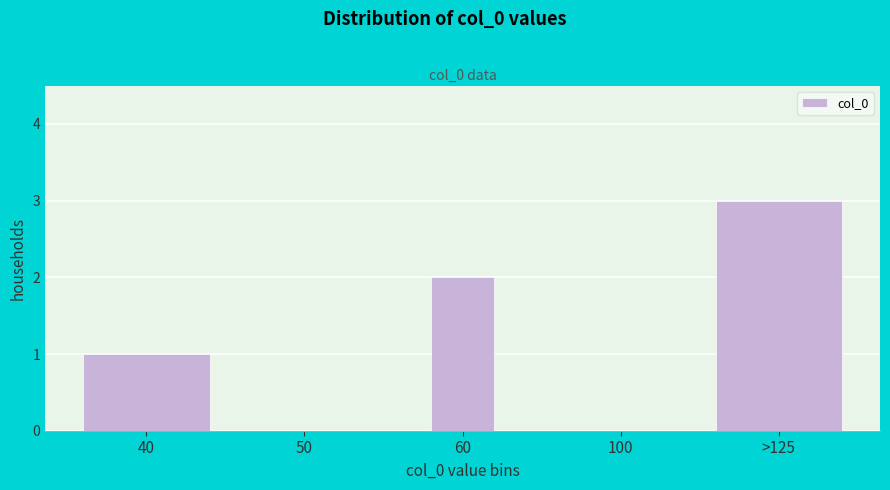

Reading left to right, transcribe all the data shown in this chart.

40=1	50=0	60=2	100=0	>125=3